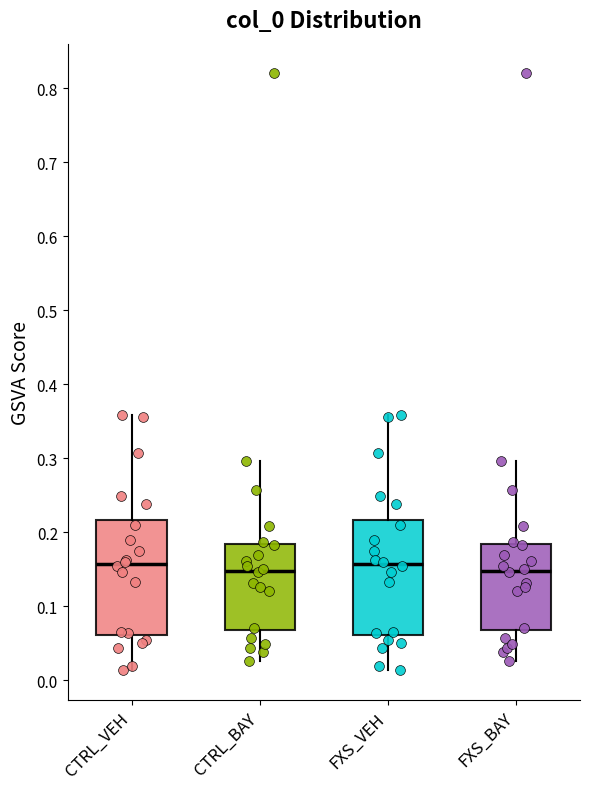

Reading left to right, read every box against the y-axis: the position of its median line, the range the box covers, and the ends of its whiskers. The values are not printed on the chart, so give them approximately, as read against the axis.

CTRL_VEH: median 0.16, box 0.06 to 0.22, whiskers 0.01 to 0.36
CTRL_BAY: median 0.15, box 0.07 to 0.18, whiskers 0.03 to 0.30
FXS_VEH: median 0.16, box 0.06 to 0.22, whiskers 0.01 to 0.36
FXS_BAY: median 0.15, box 0.07 to 0.18, whiskers 0.03 to 0.30